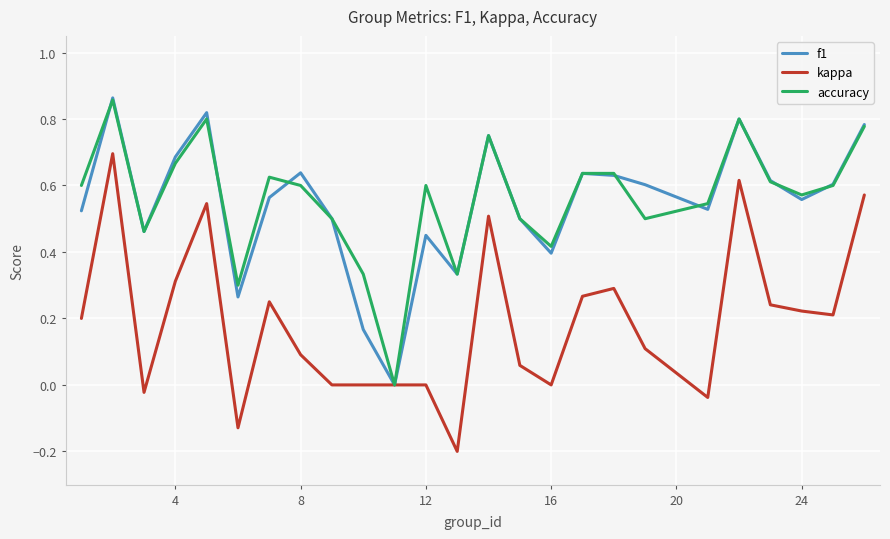

List the series in order of their peak value, lowest first.

kappa, accuracy, f1